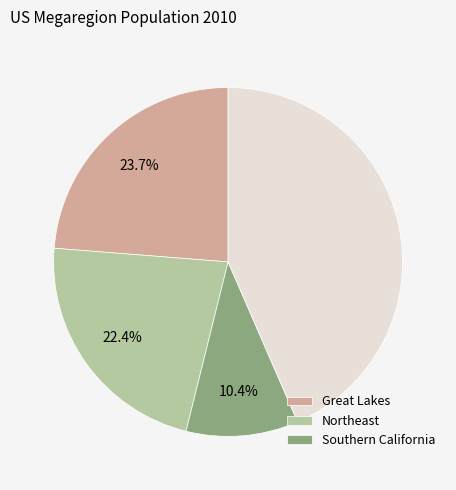

Does any single category account for the majority?

No